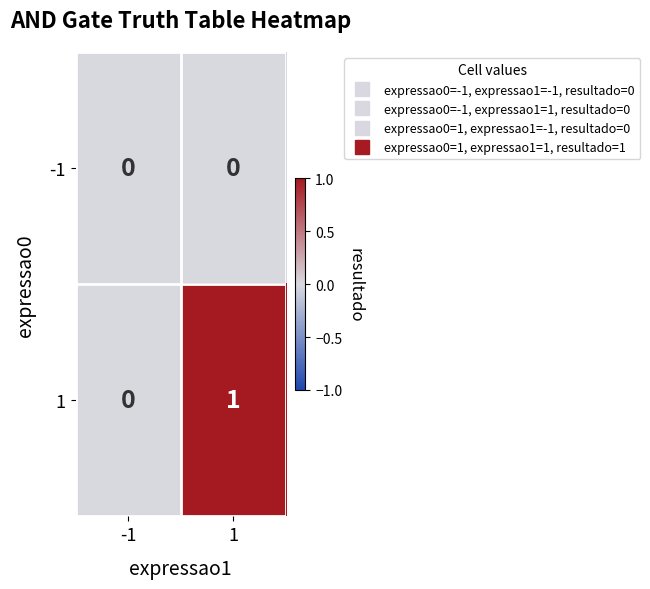

Reading left to right, what are all the values shown in this chart?

-1: 0	0
1: 0	1